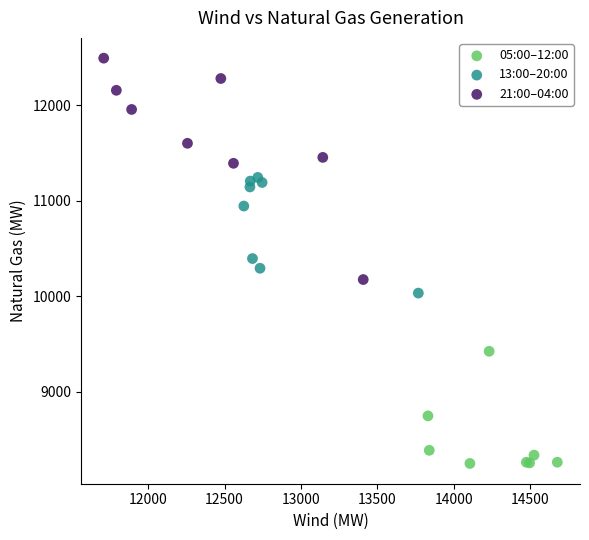

Which series contains the lowest Y value?

05:00–12:00